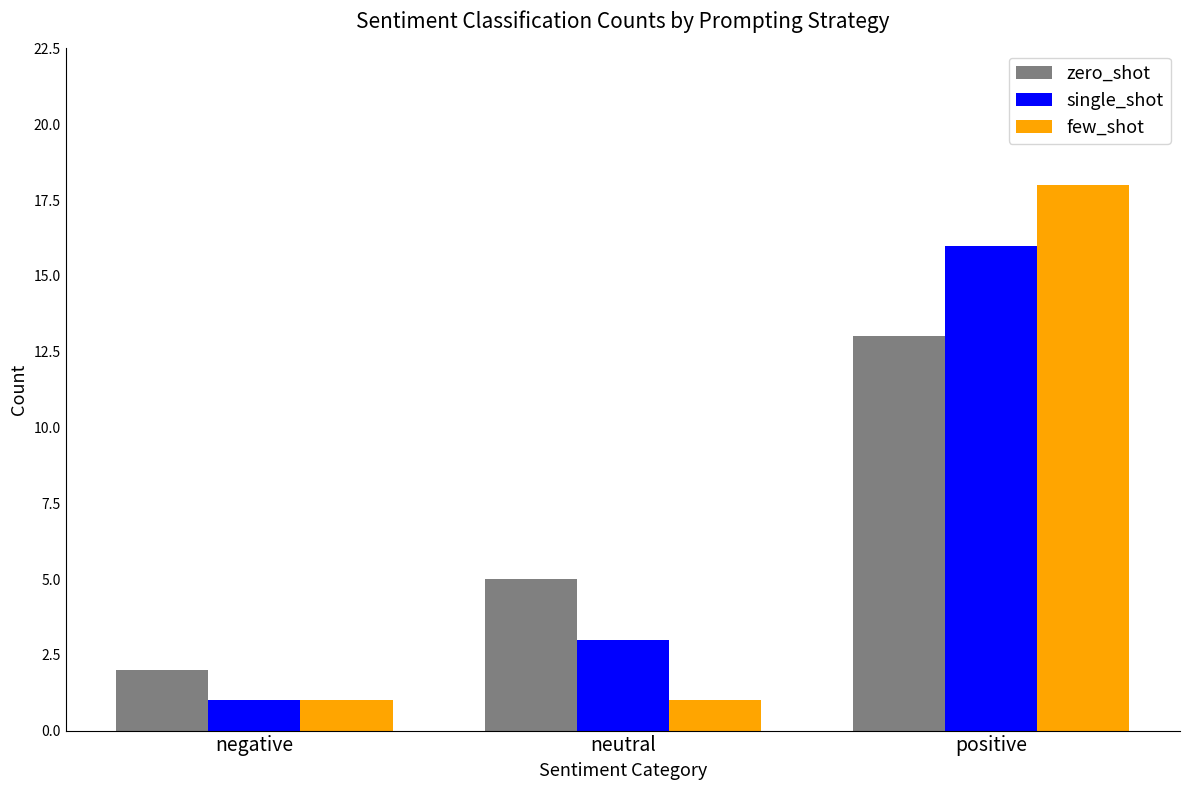

How many data points in single_shot are less than 3?

1